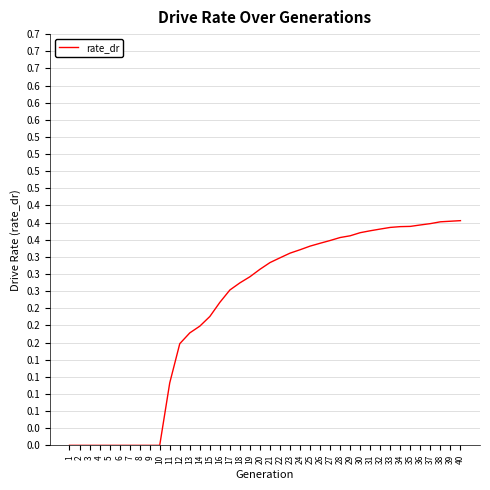

Does the chart display data point markers on the line(s)?

No